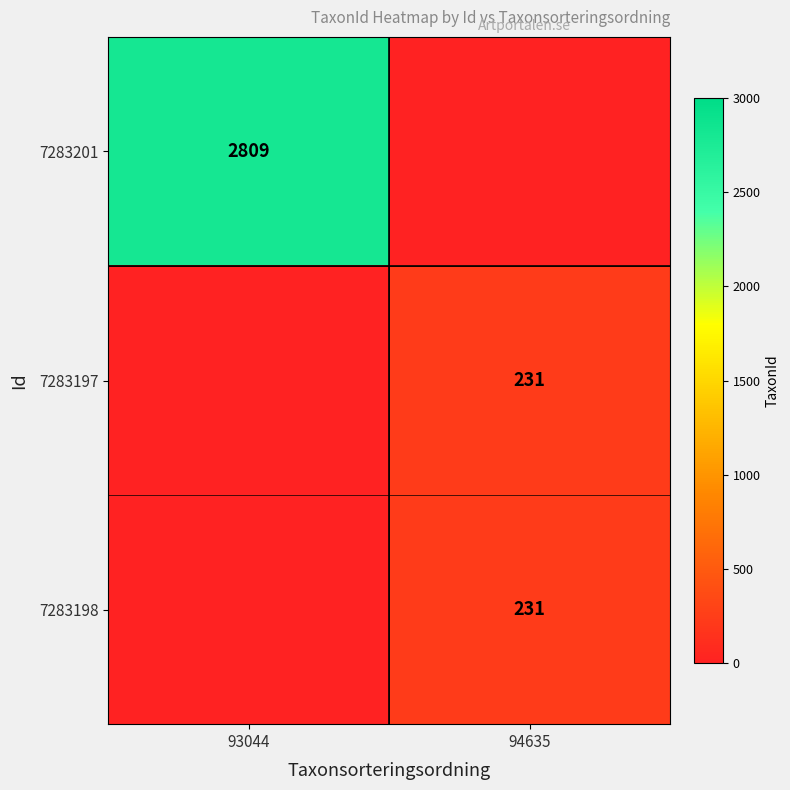

What is the total value across all series at 94635?

462